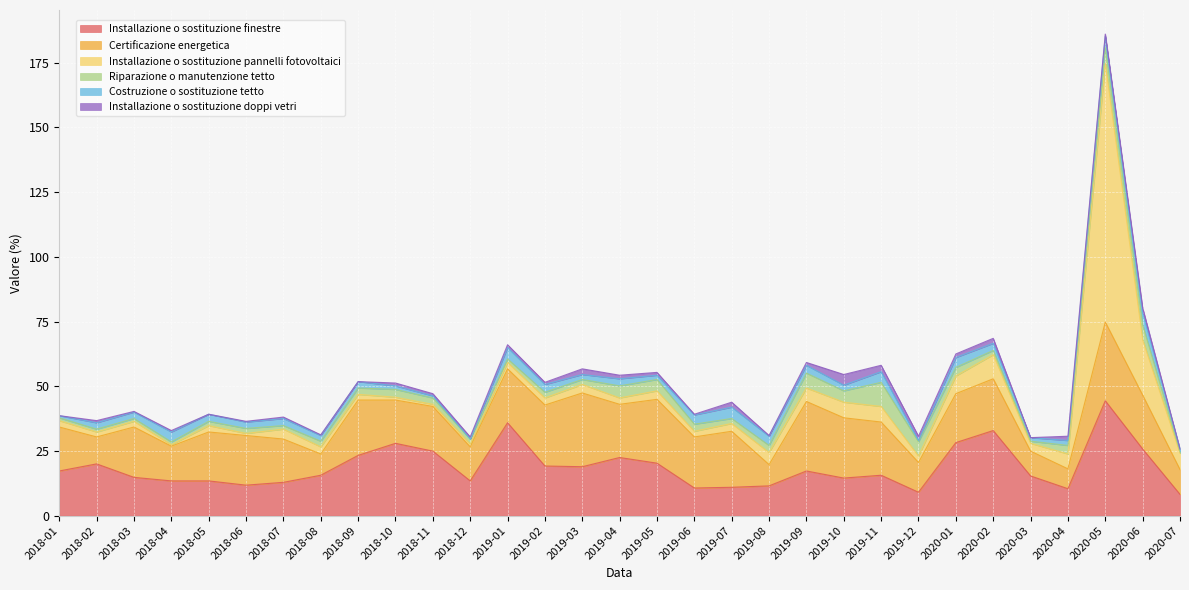

Which label corresponds to the largest value in the chart?

2020-05